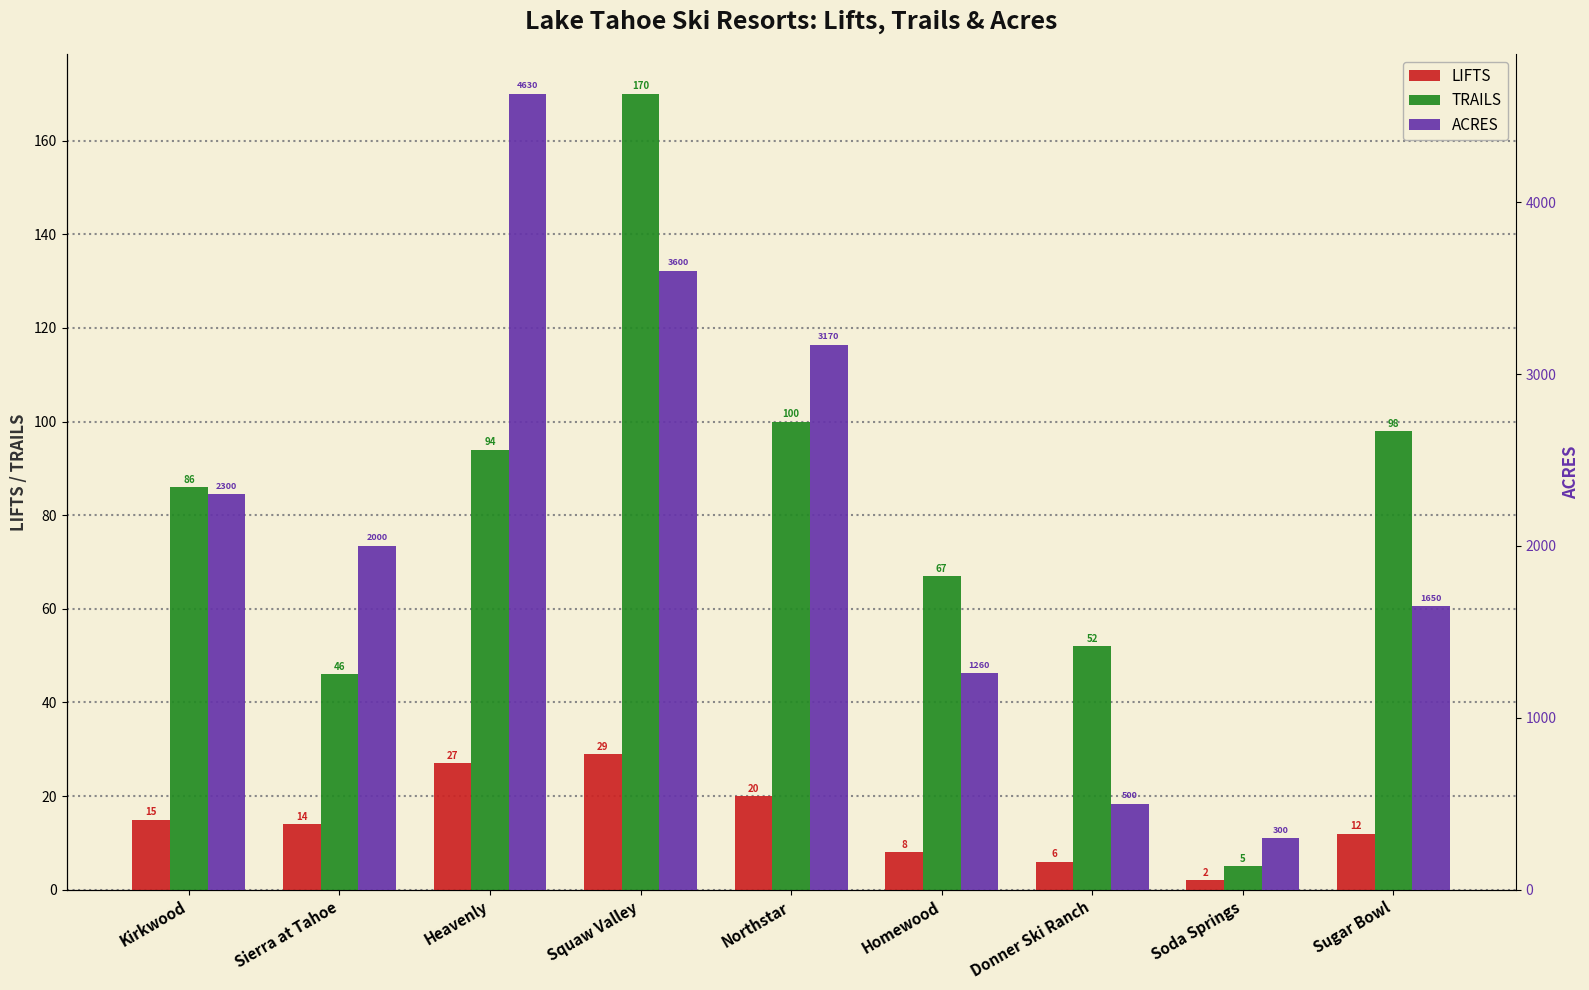

What is the total value across all series at Sugar Bowl?

1760